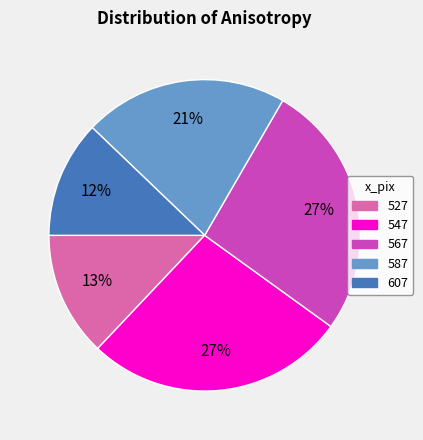

How many slices are in this pie chart?

5